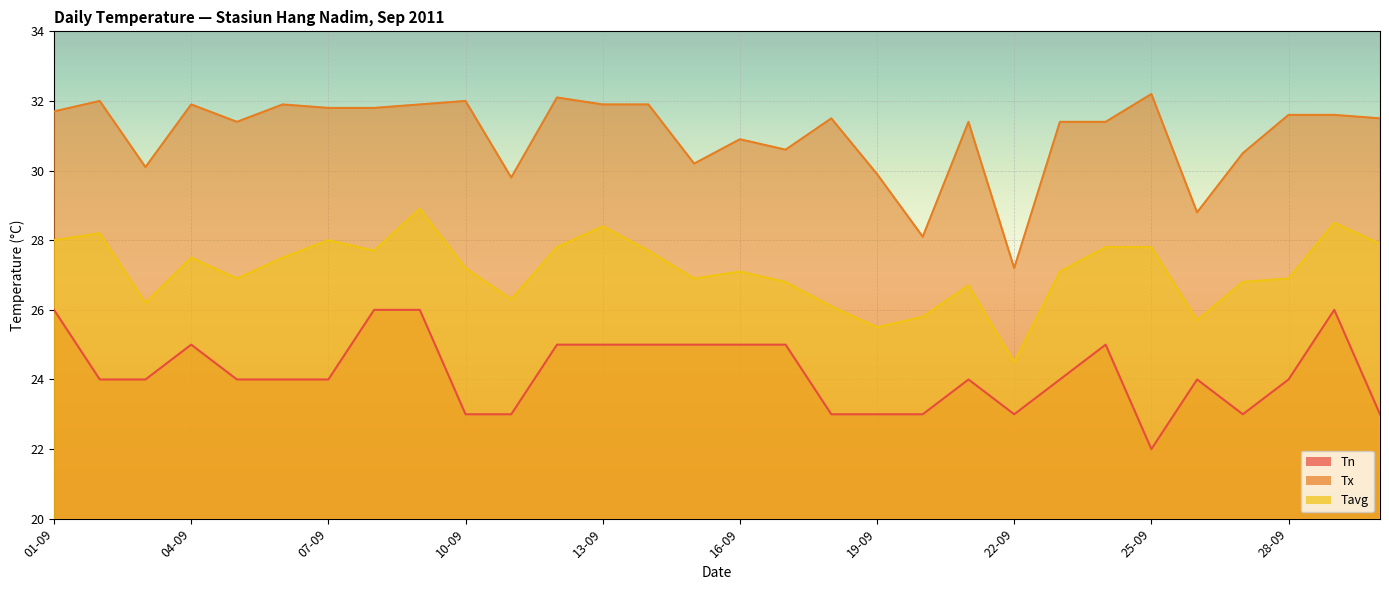

Rank the series by their average value, from lowest to highest.

Tn, Tavg, Tx